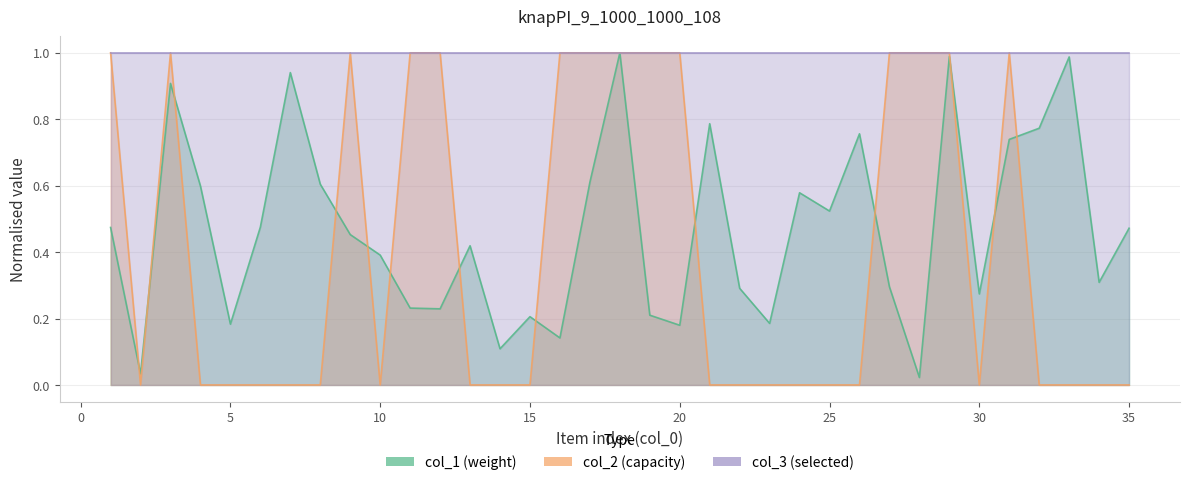

At which category does col_2 reach its first local valley?

2